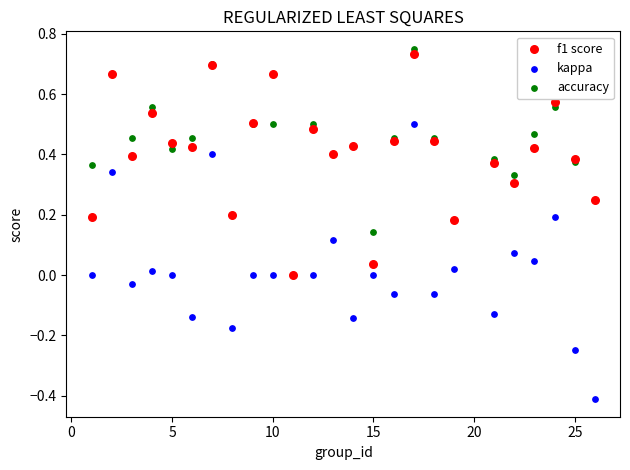

What are all the series names shown in the legend?

f1 score, kappa, accuracy